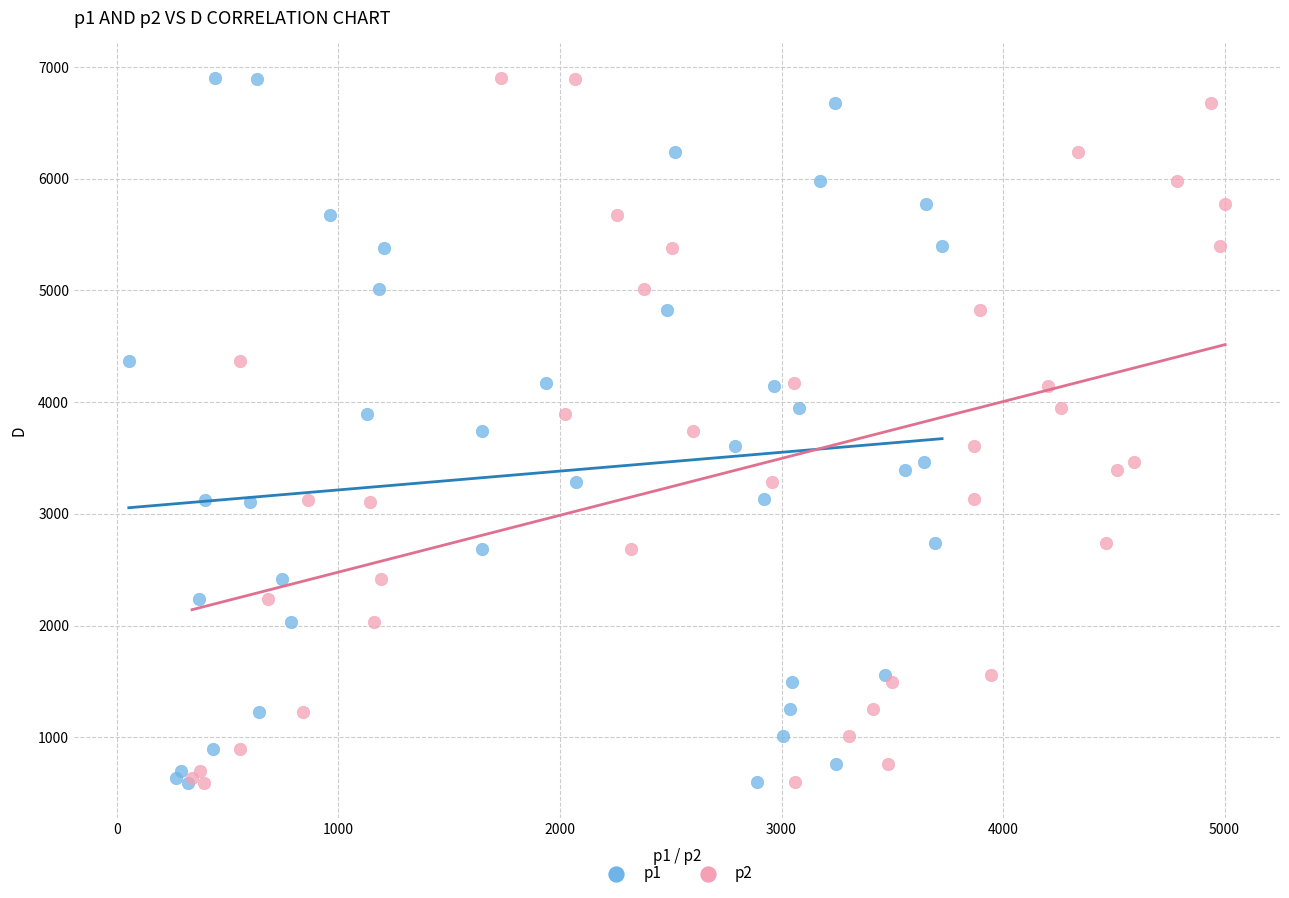

What are all the series names shown in the legend?

p1, p2